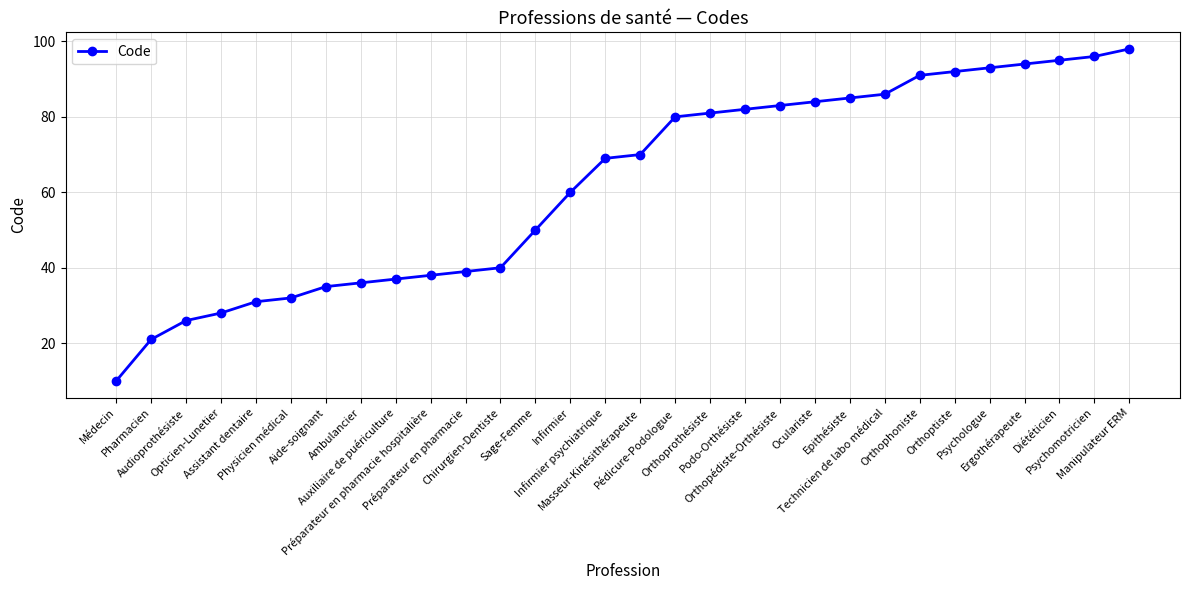

The chart shows a value of 69 at Infirmier psychiatrique. True or false?

True